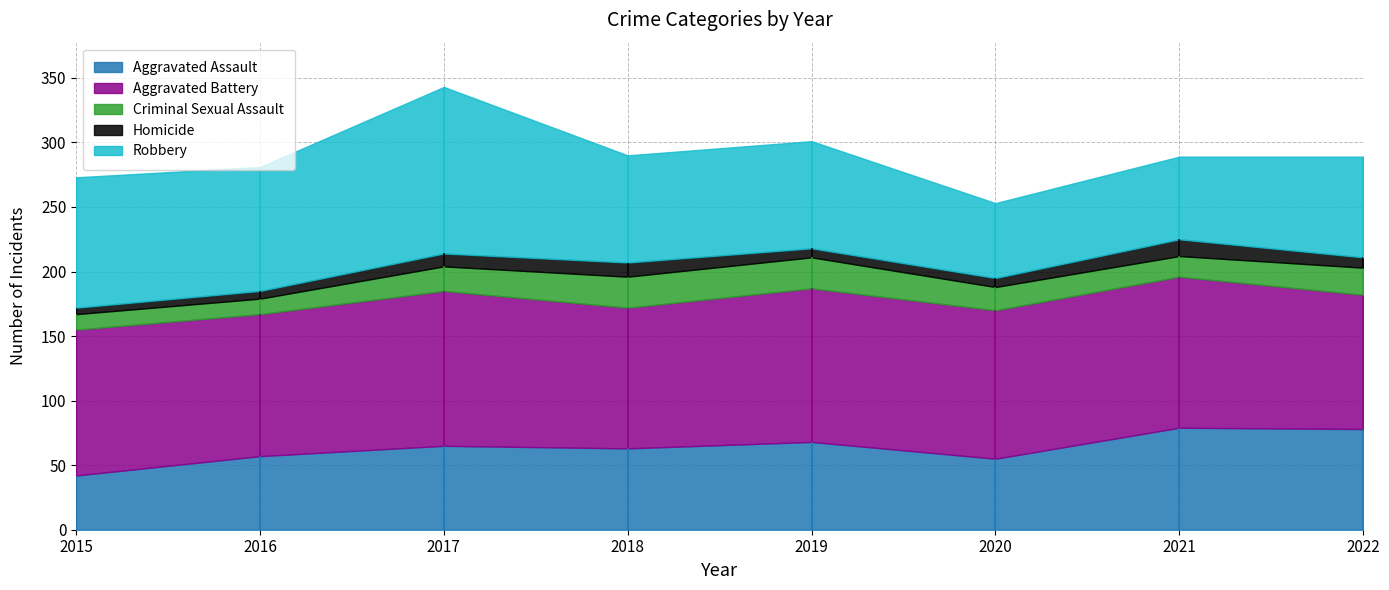

Is it true that Criminal Sexual Assault equals 30 at 2022?

False